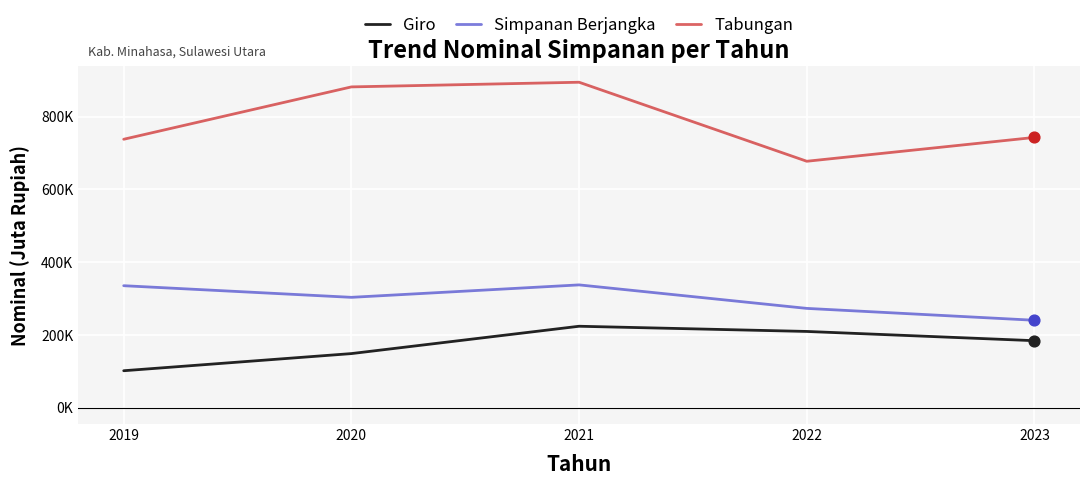

What is the total value across all series at 2019?

1174643.2